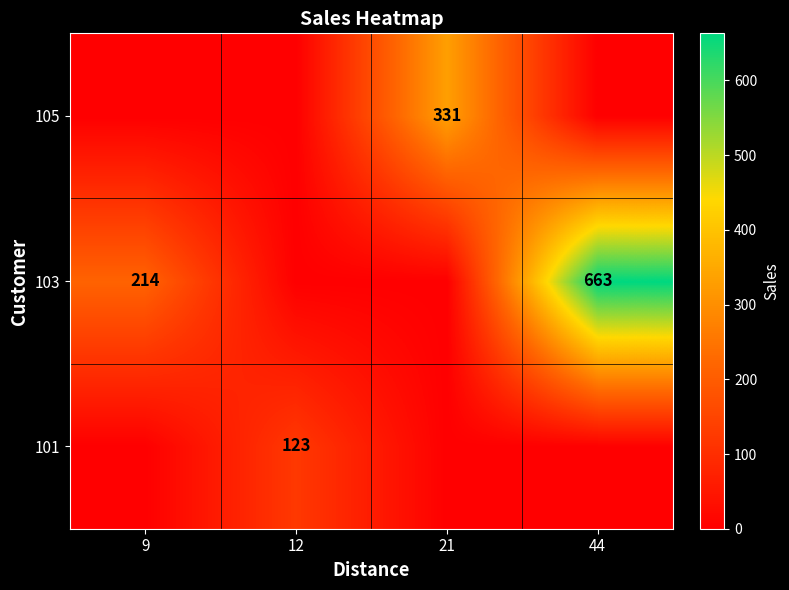

At how many categories does at least one series exceed 408?

1